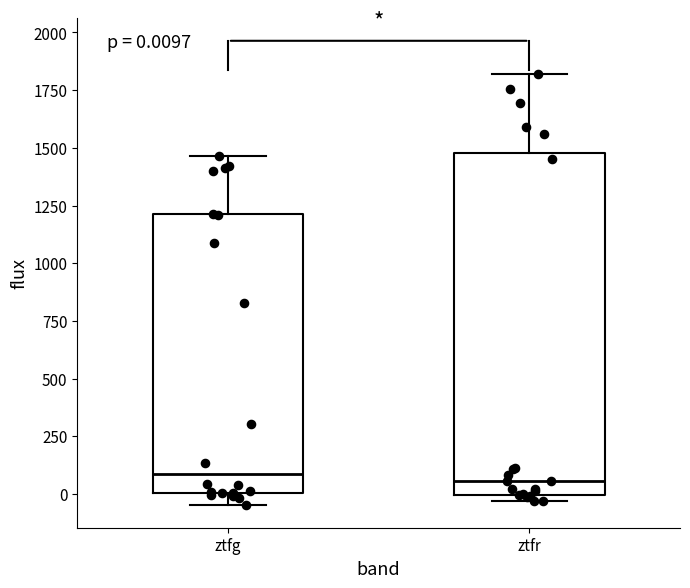

Comparing the boxes themselves (not the whiskers), which one is the tallest?

ztfr